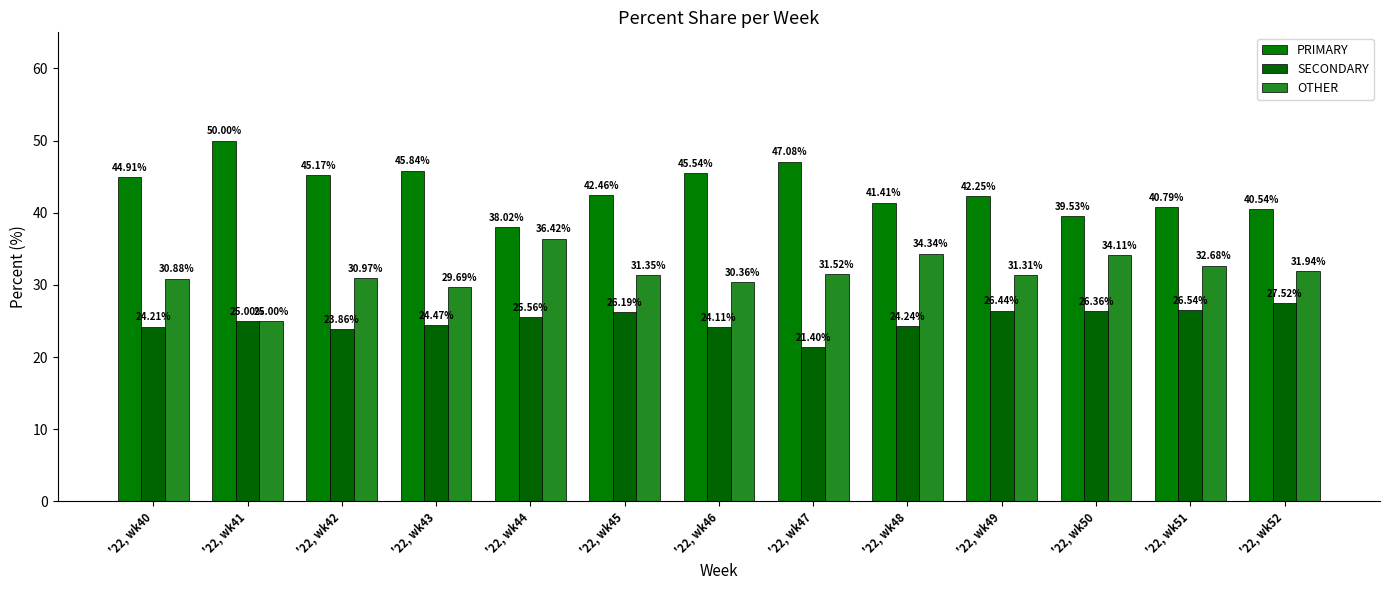

What value does the PRIMARY series have at '22, wk52?

40.5